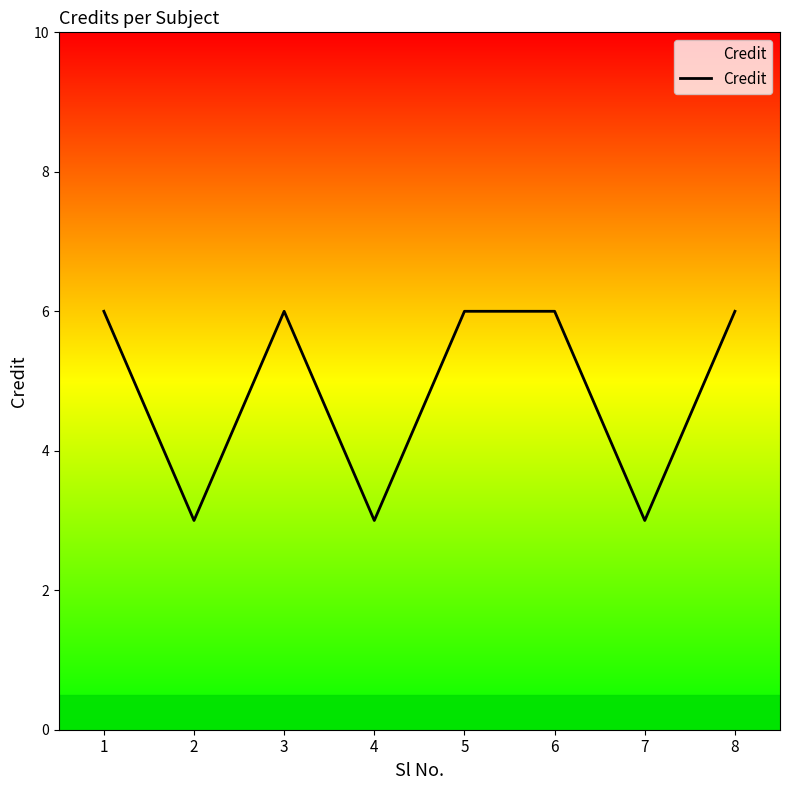

What is the change in value from 2 to 8?

+3